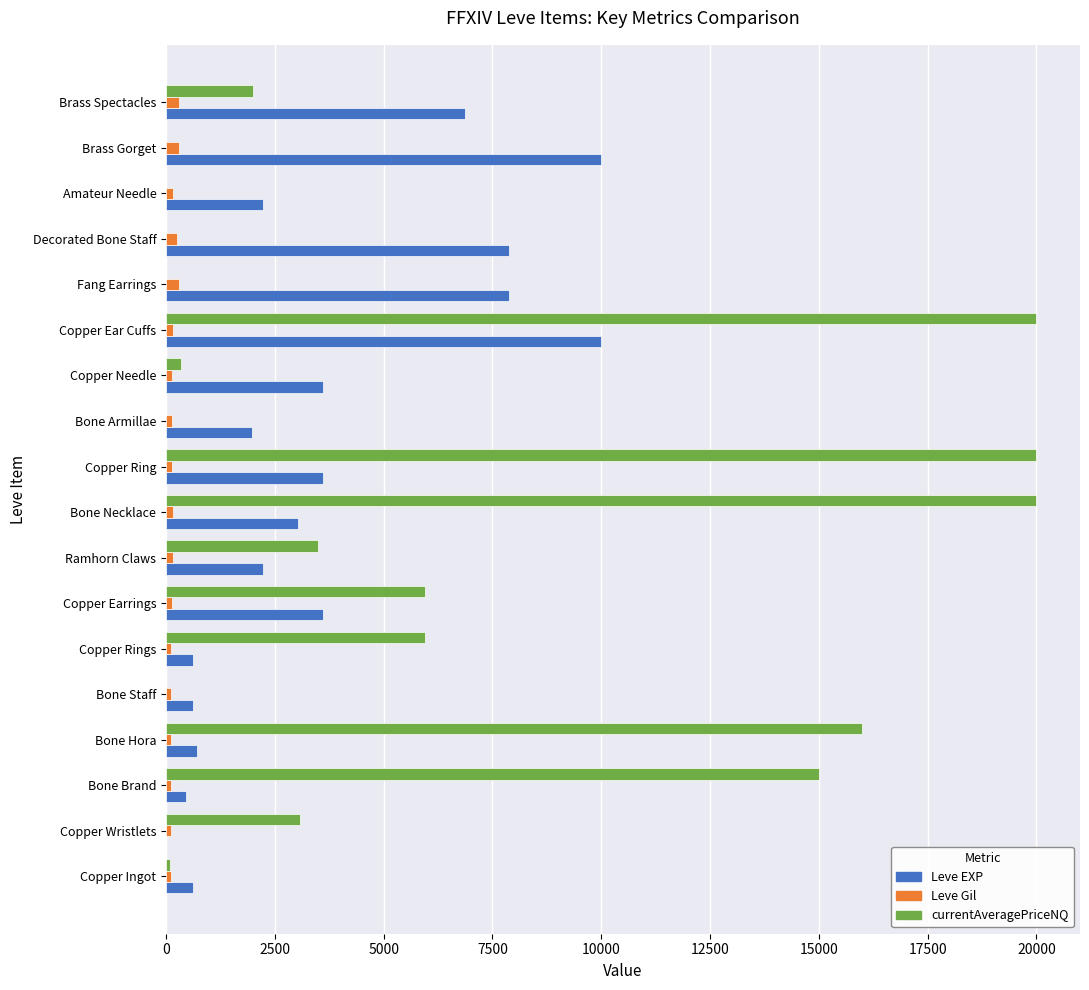

True or false: Leve EXP has a value of 3960 at Ramhorn Claws.

False